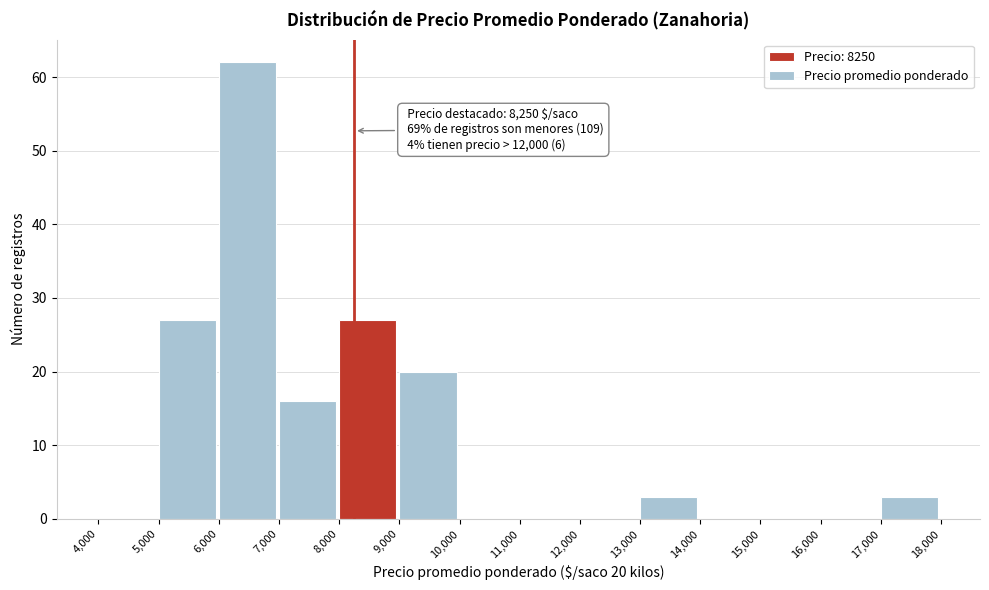

Which range on the x-axis has the tallest bar?

6,000 to 7,000